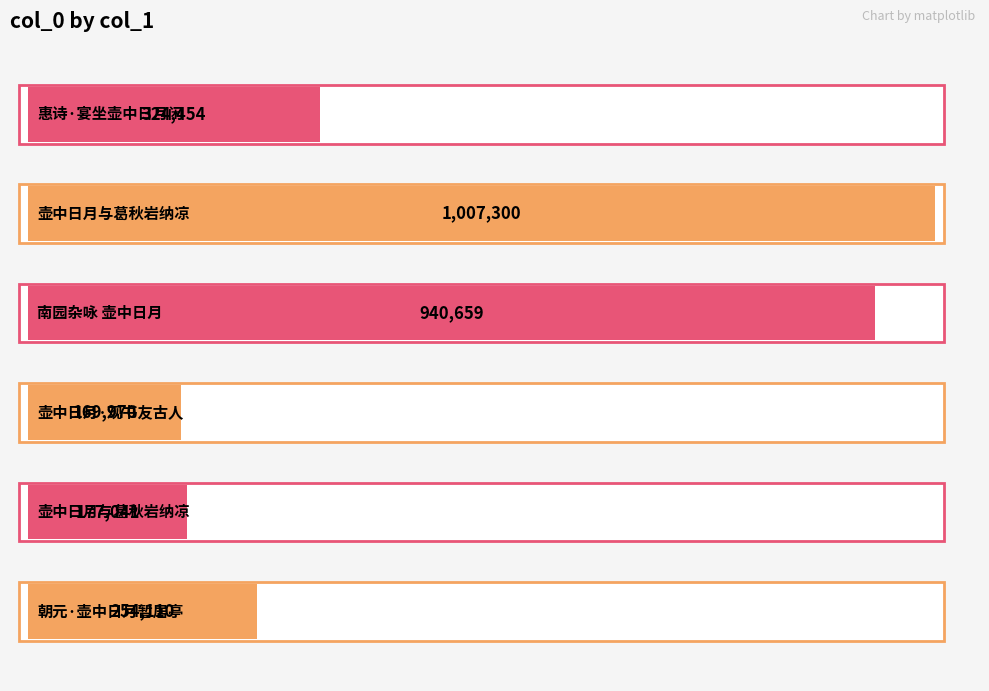

Reading left to right, transcribe all the data shown in this chart.

朝元·壶中日月暂居亭=254110	壶中日月与葛秋岩纳凉=177041	壶中日月·观书友古人=169970	南园杂咏 壶中日月=940659	壶中日月与葛秋岩纳凉=1007300	惠诗·宴坐壶中日月闲=324454